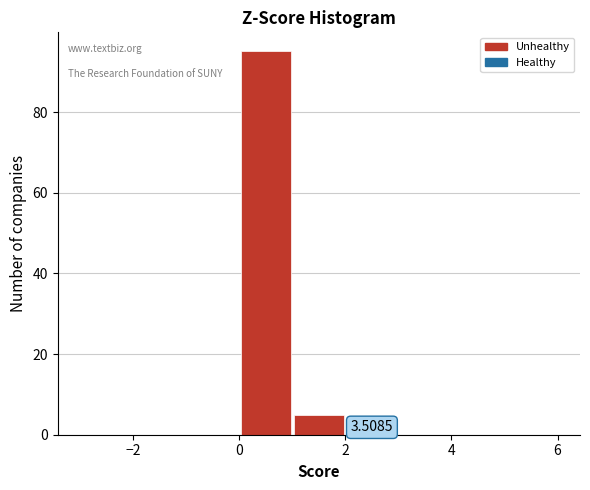

Which range on the x-axis has the tallest bar?

0 to 1